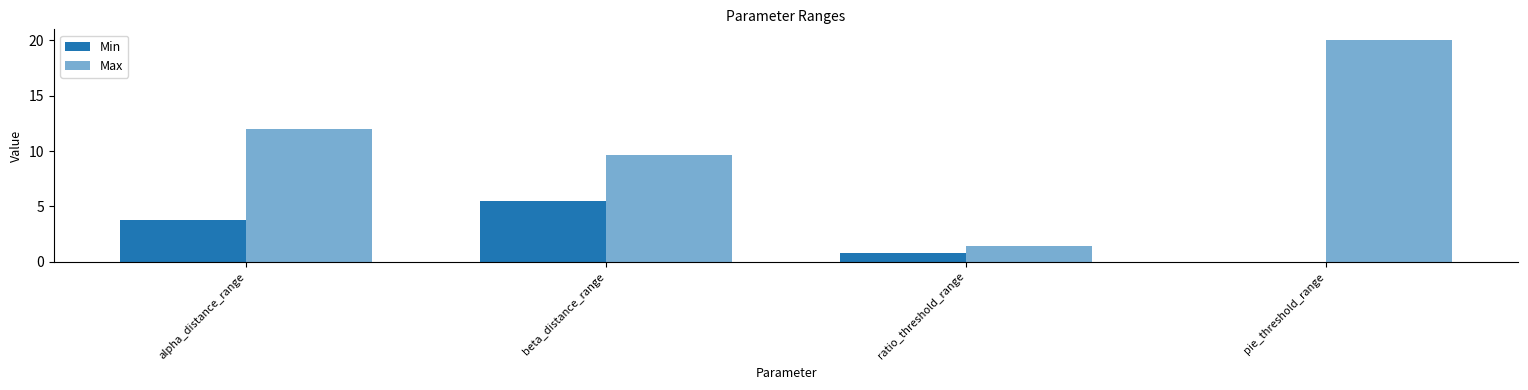

Between ratio_threshold_range and pie_threshold_range, which series saw the biggest shift?

Max